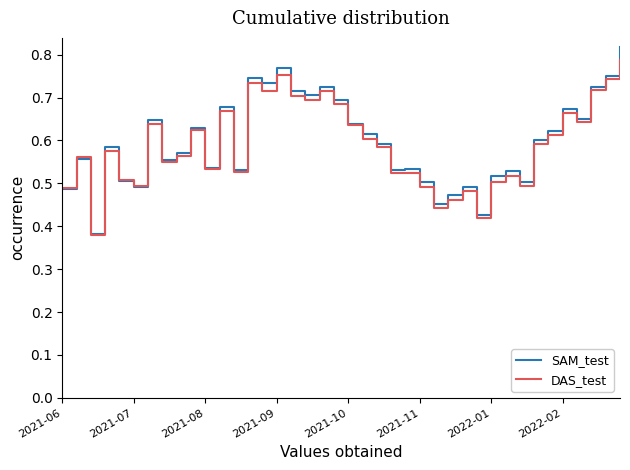

Which series has the widest spread of values?

SAM_test